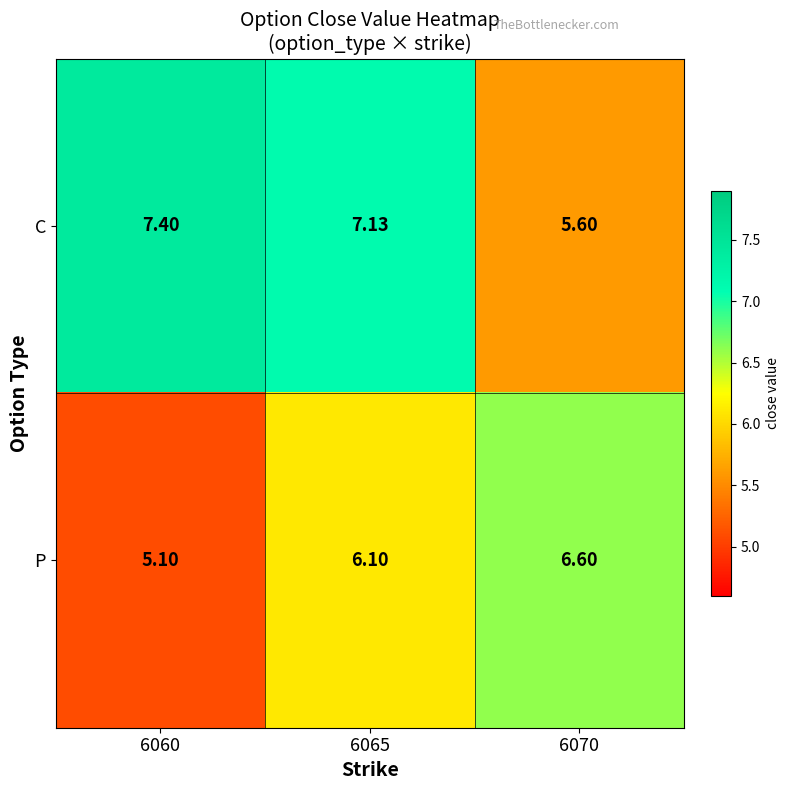

List the series in order of their overall mean, highest first.

C, P